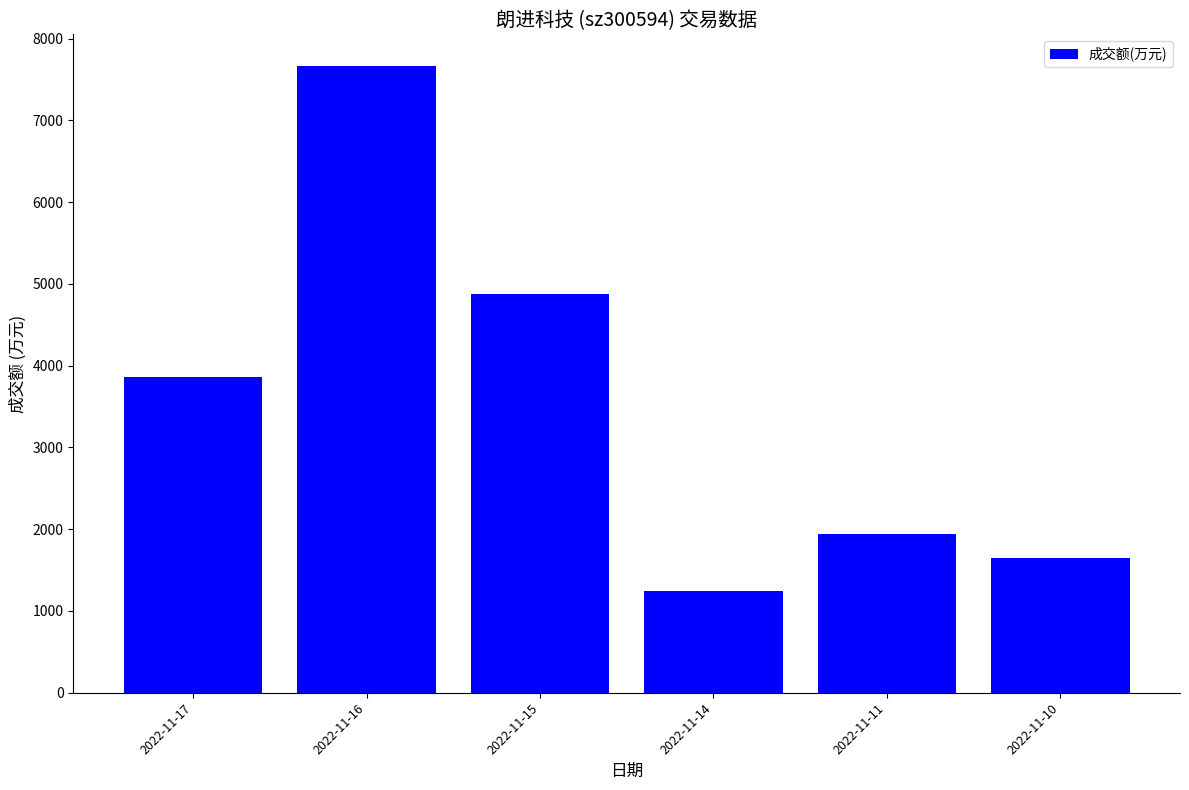

Rank the categories by value from highest to lowest.

2022-11-16, 2022-11-15, 2022-11-17, 2022-11-11, 2022-11-10, 2022-11-14